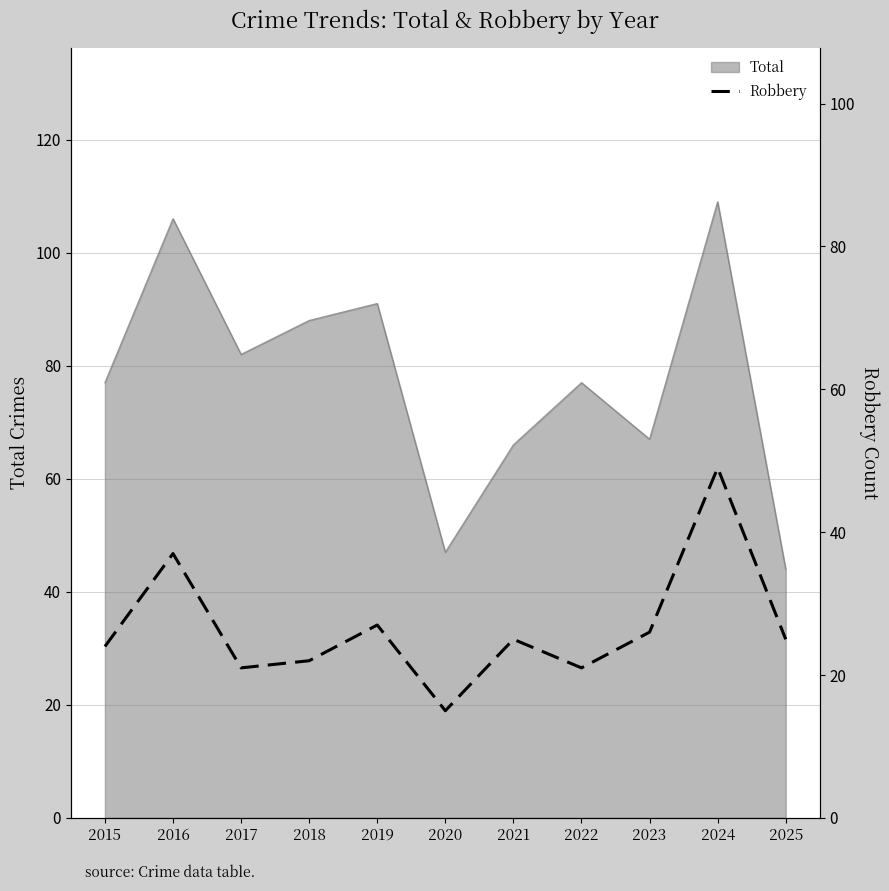

At which category does the data reach its first local valley?

2017